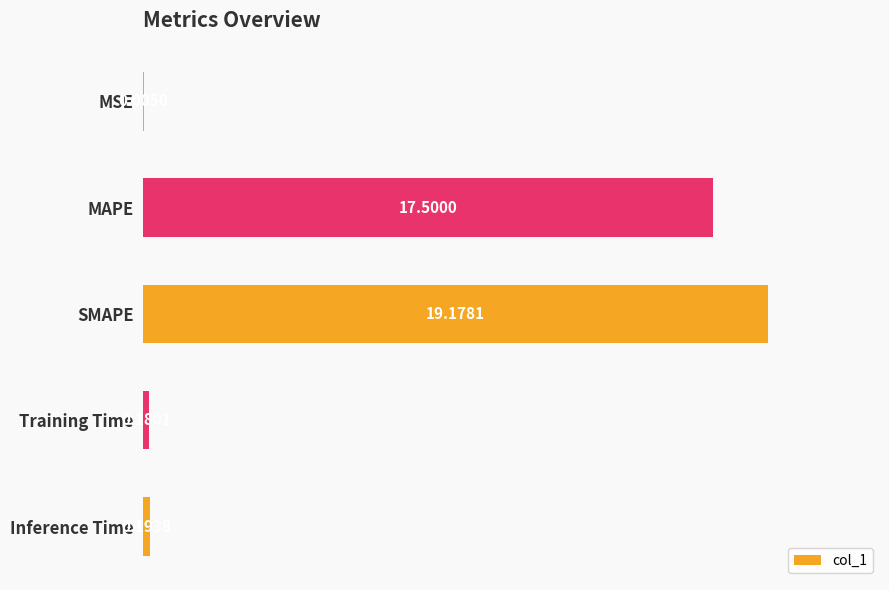

Which has a higher value, Inference Time or MSE?

Inference Time